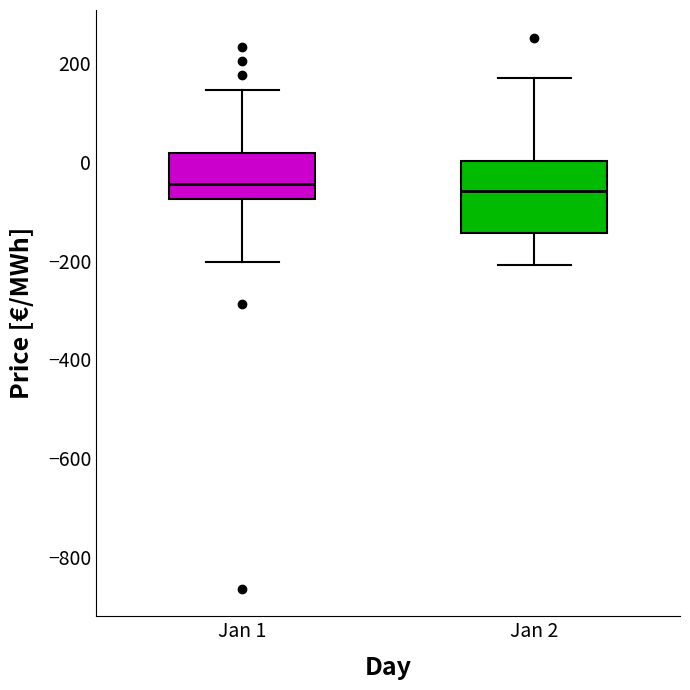

Reading left to right, transcribe this box plot: for each box, give where its median line is, the range the box spans, and where its two whiskers end, as read against the y-axis. The values are not printed on the chart, so give them approximately, as read against the axis.

Jan 1: median -40, box -80 to 20, whiskers -200 to 140
Jan 2: median -60, box -140 to 0, whiskers -200 to 160